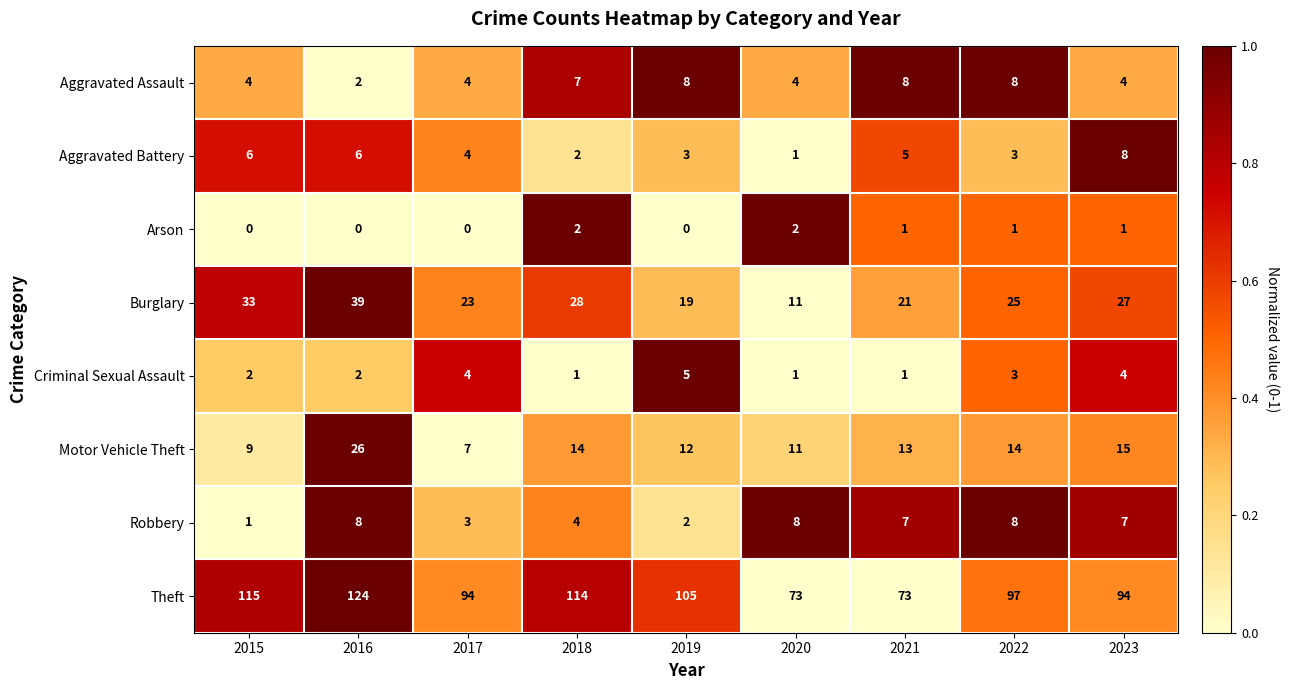

What is the difference between the Burglary values at 2018 and 2020?

17